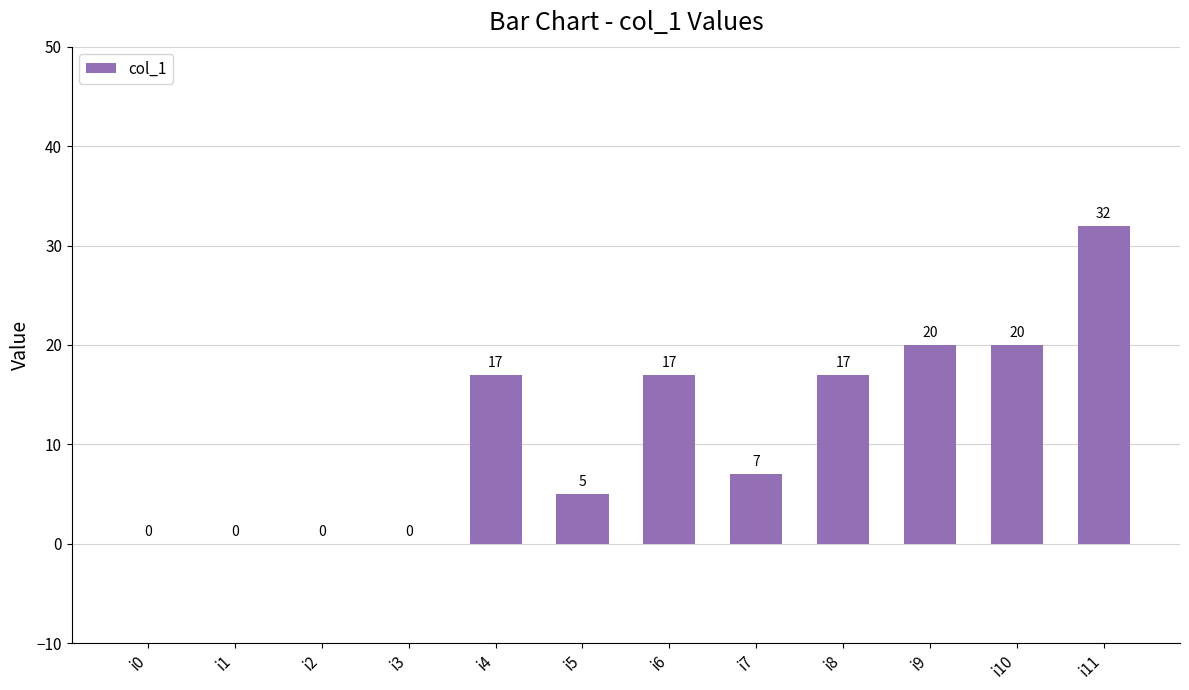

What is the sum of all values?

135